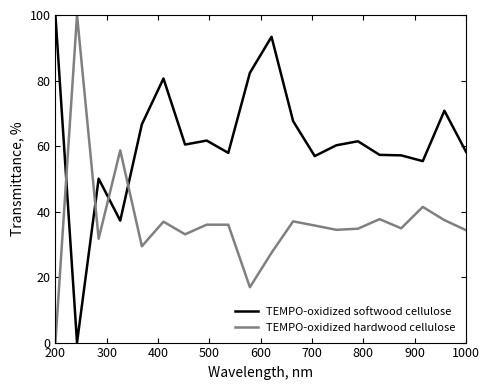

Which series has the largest total across all categories?

TEMPO-oxidized softwood cellulose